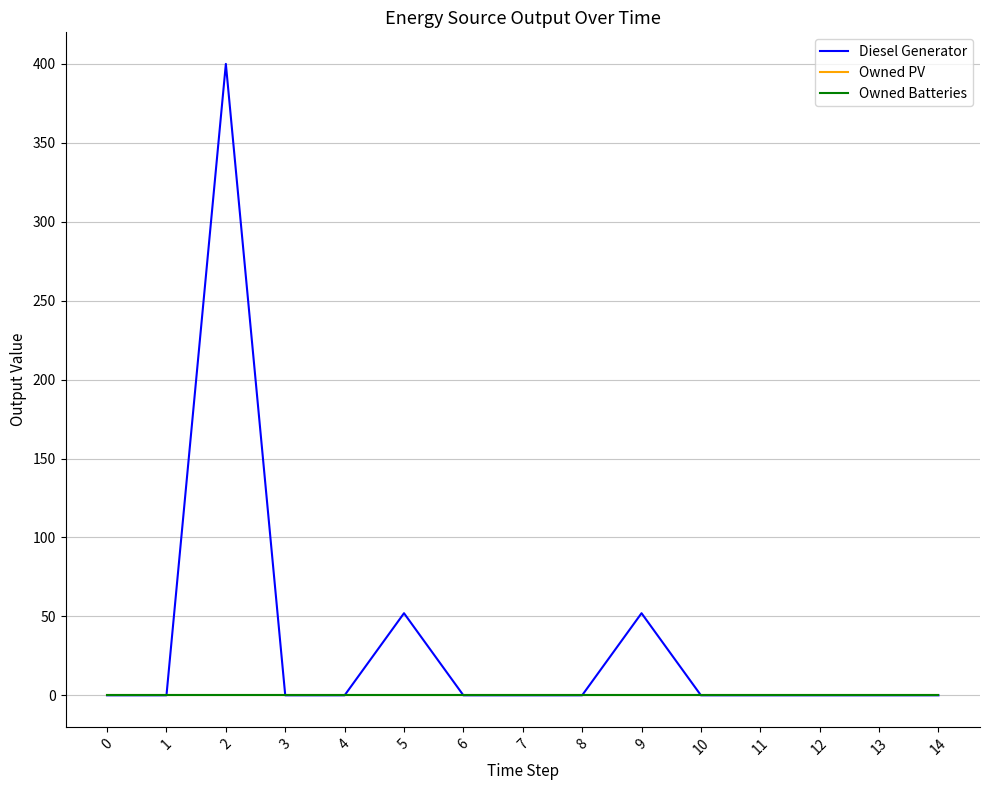

Is this an area chart (filled region under the line)?

No